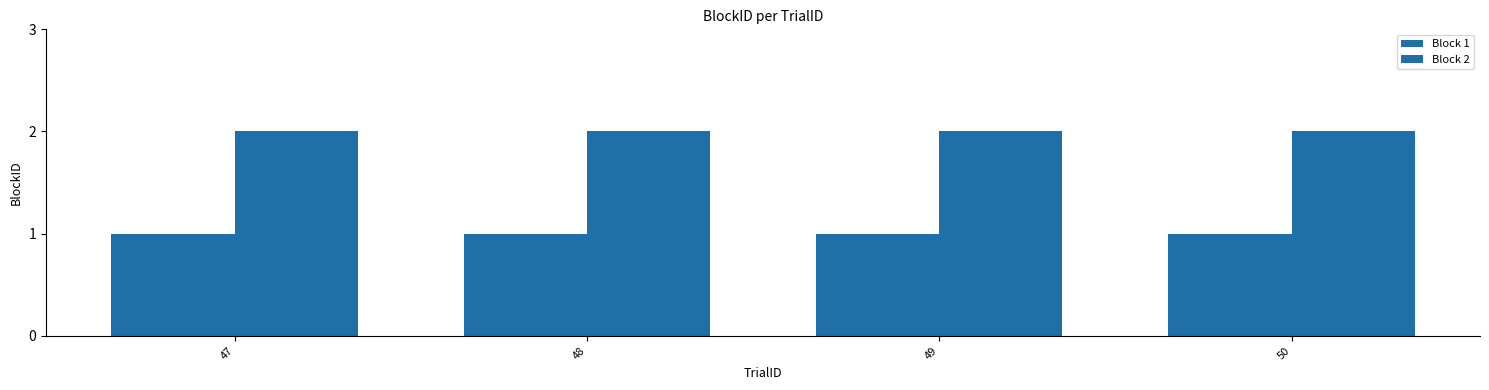

Which label corresponds to the smallest value in the chart?

47